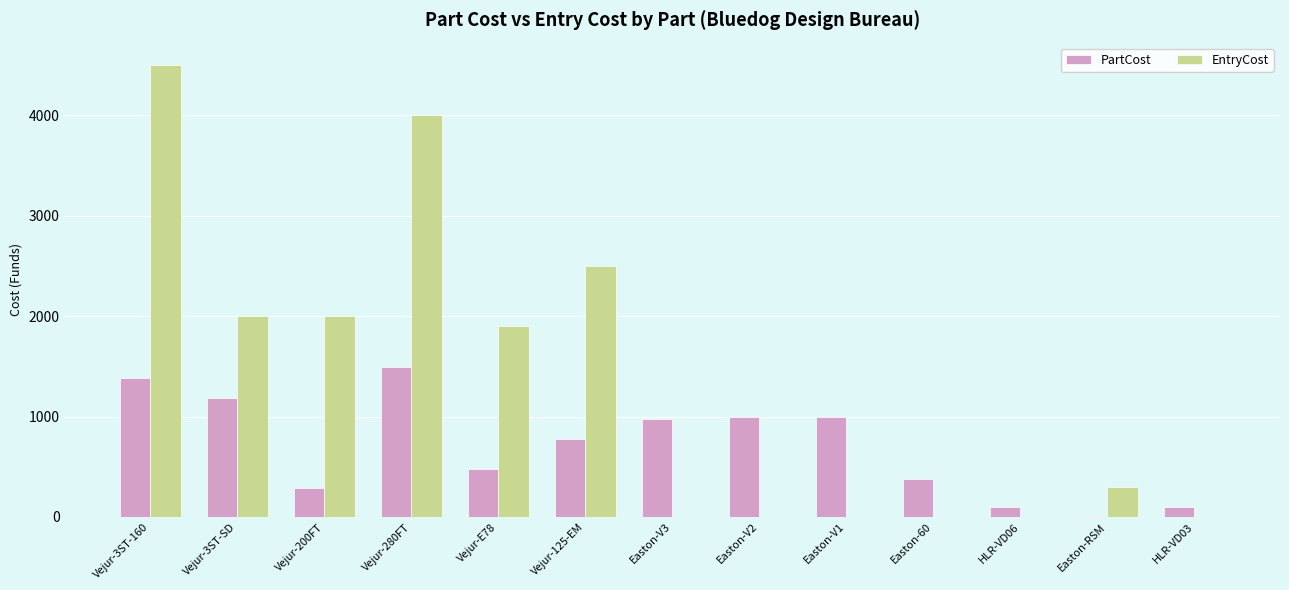

Is the value of EntryCost at Vejur-3ST-160 greater than the value of PartCost at Vejur-200FT?

Yes